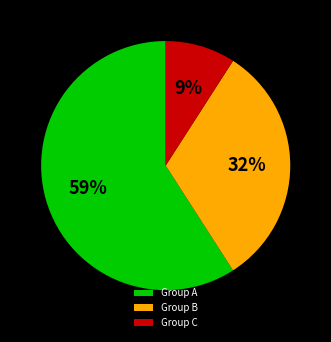

Between Group C and Group B, which is larger?

Group B